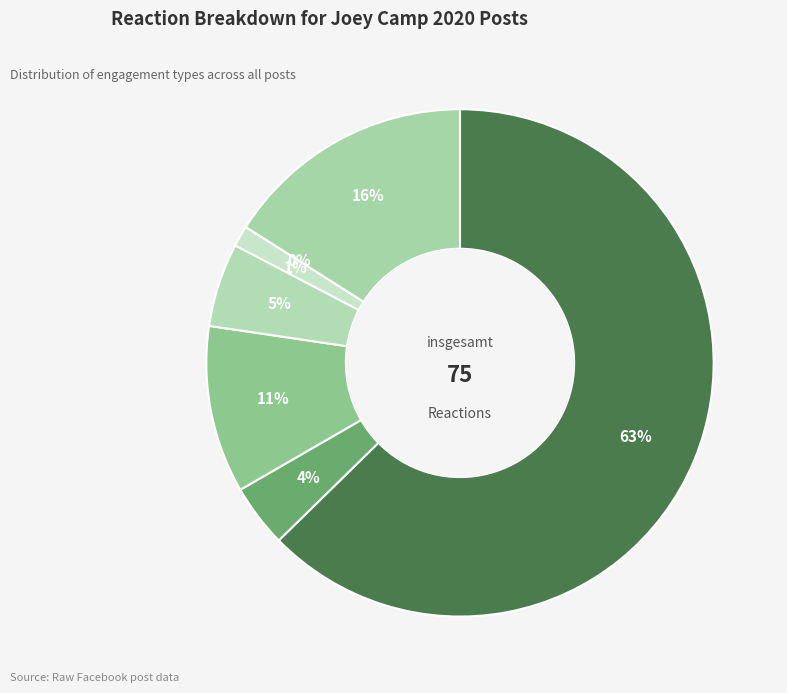

Does likes account for over 50% of the chart?

Yes